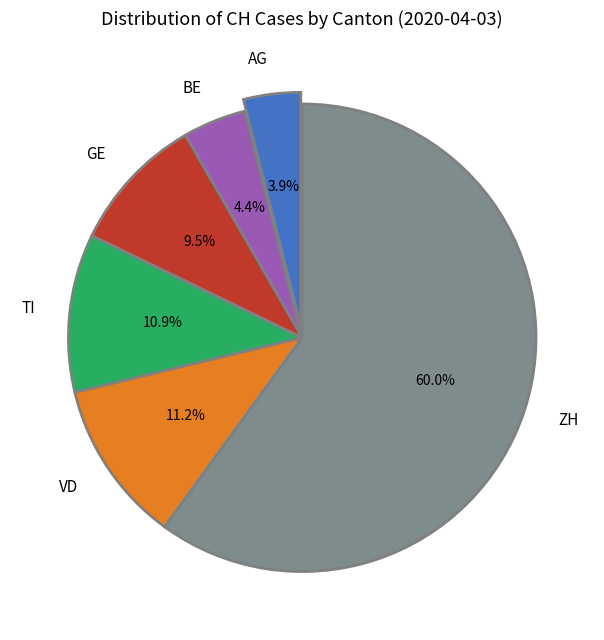

Which category has the biggest portion of the pie?

ZH